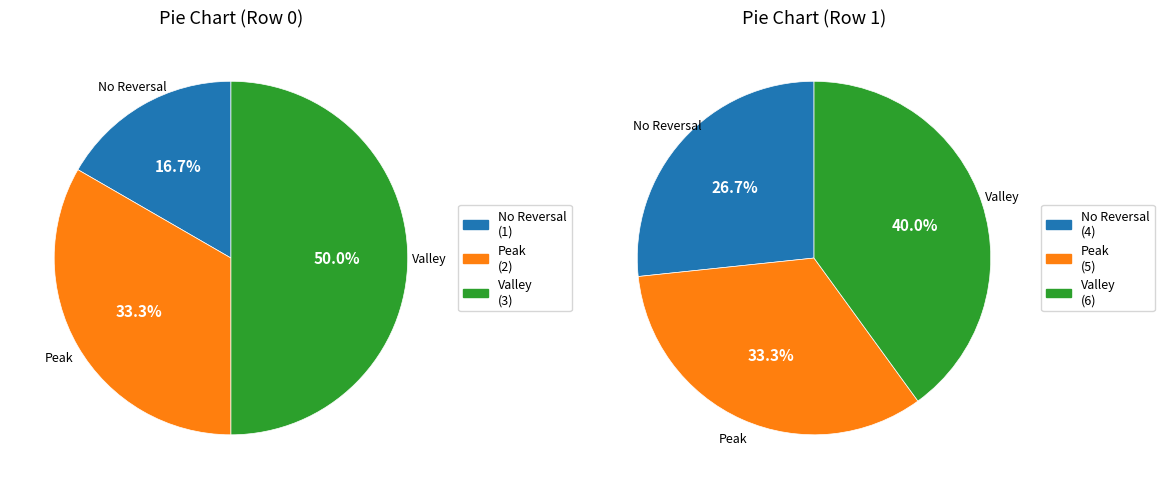

Do 1 and 0 together represent more than half of the pie?

Yes